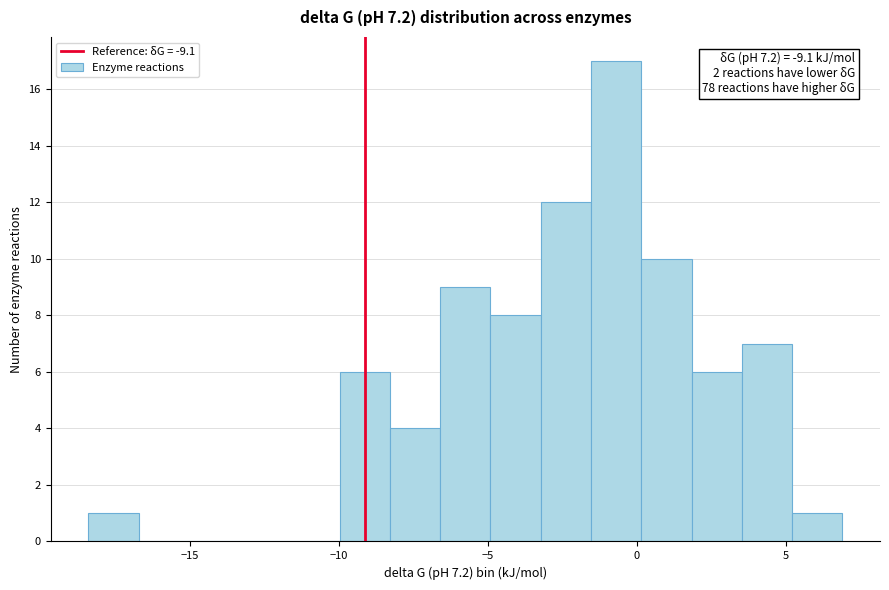

Read against the x-axis, roughly where is the centre of the tallest bar?

-0.5